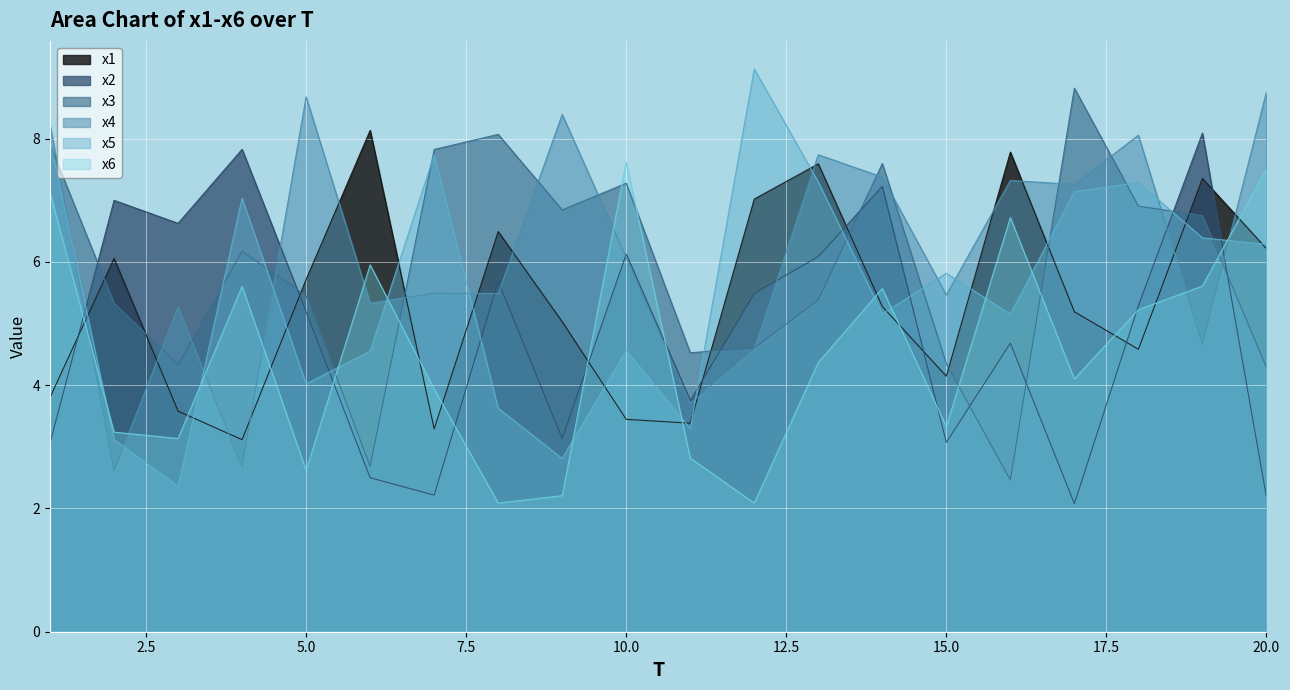

How many interior local valleys does the x4 series have?

8